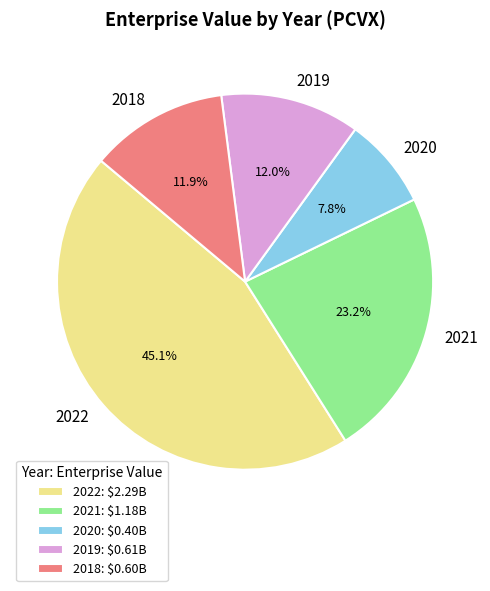

Between 2018 and 2022, which is larger?

2022